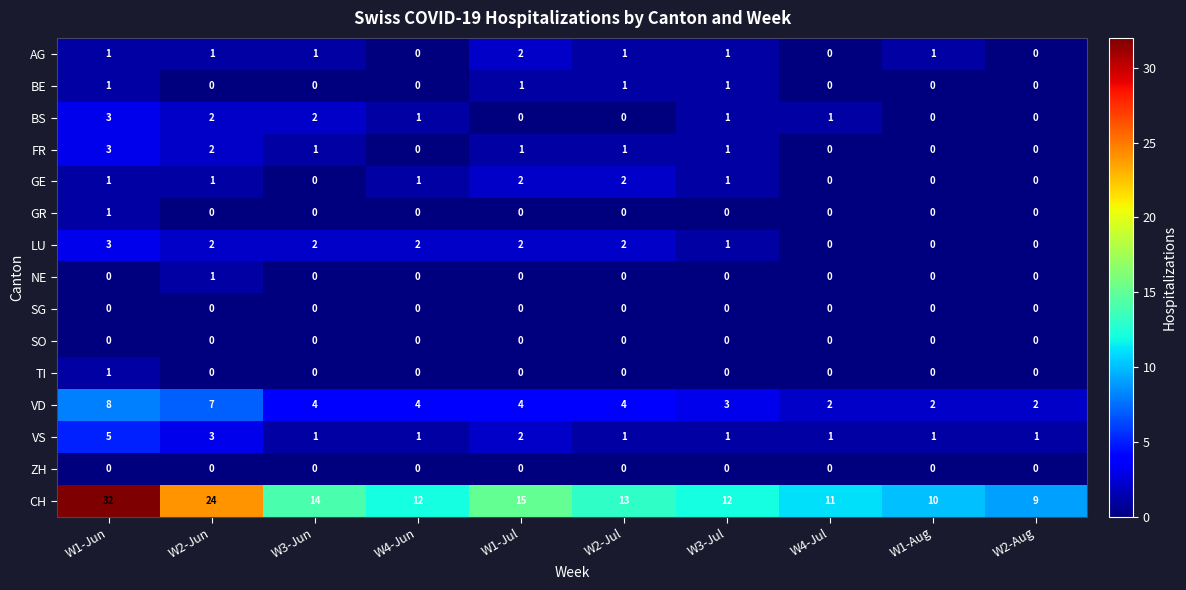

What is the sum of all CH values?

152